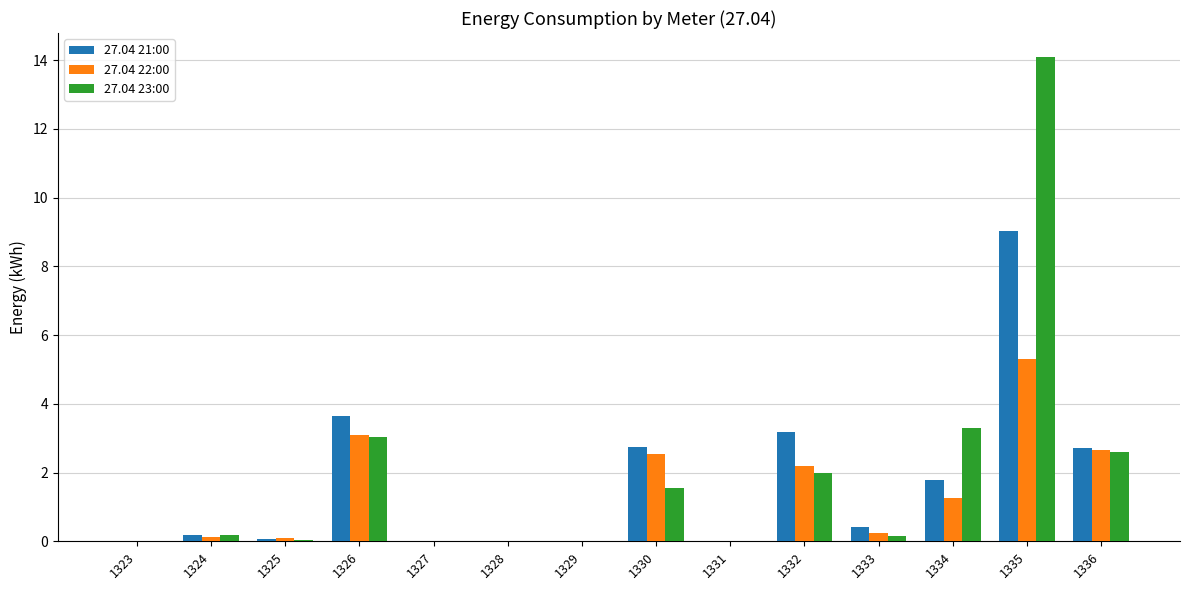

True or false: 27.04 21:00 has a value of 0.1 at 1325.

True